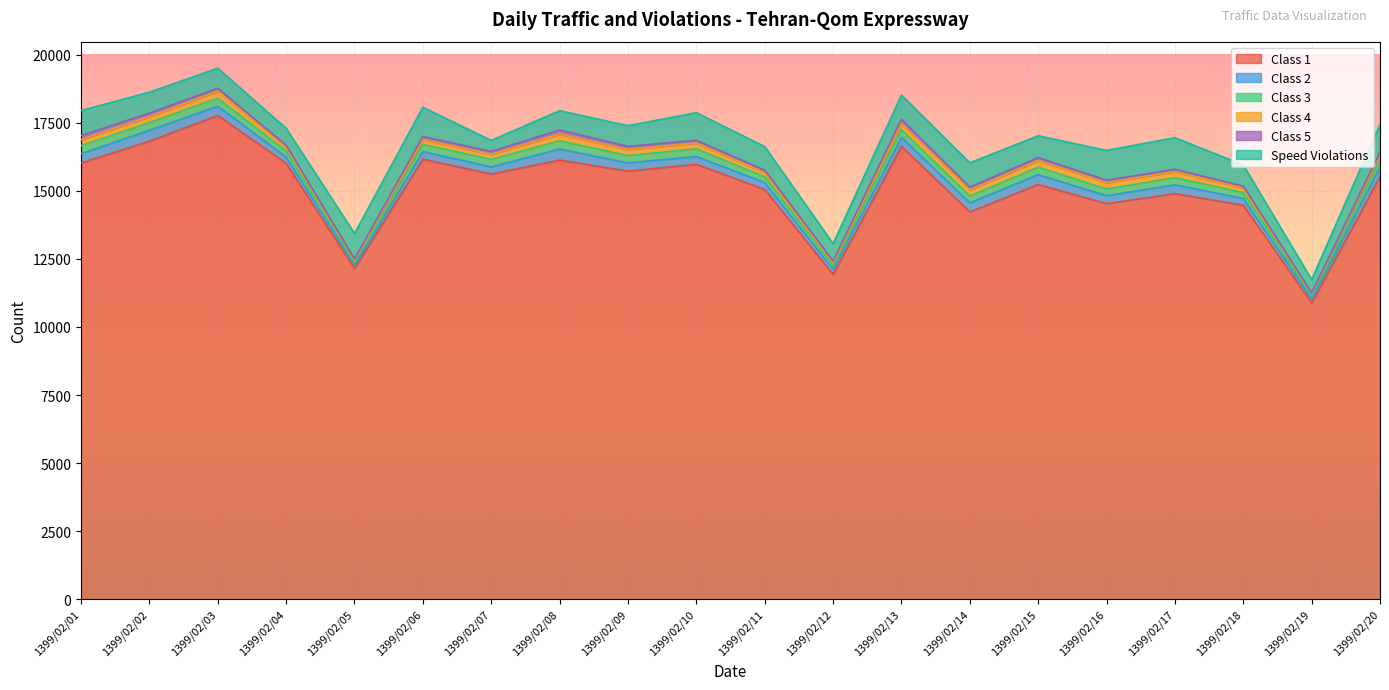

The Class 5 series shows 19 at 1399/02/12. True or false?

False